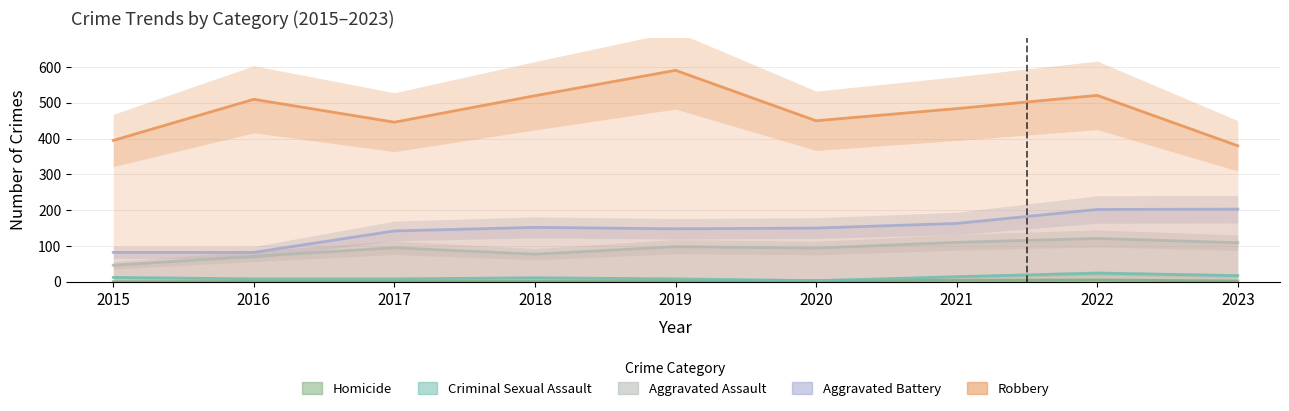

Where is Aggravated Assault nearest to the value 83?

2018